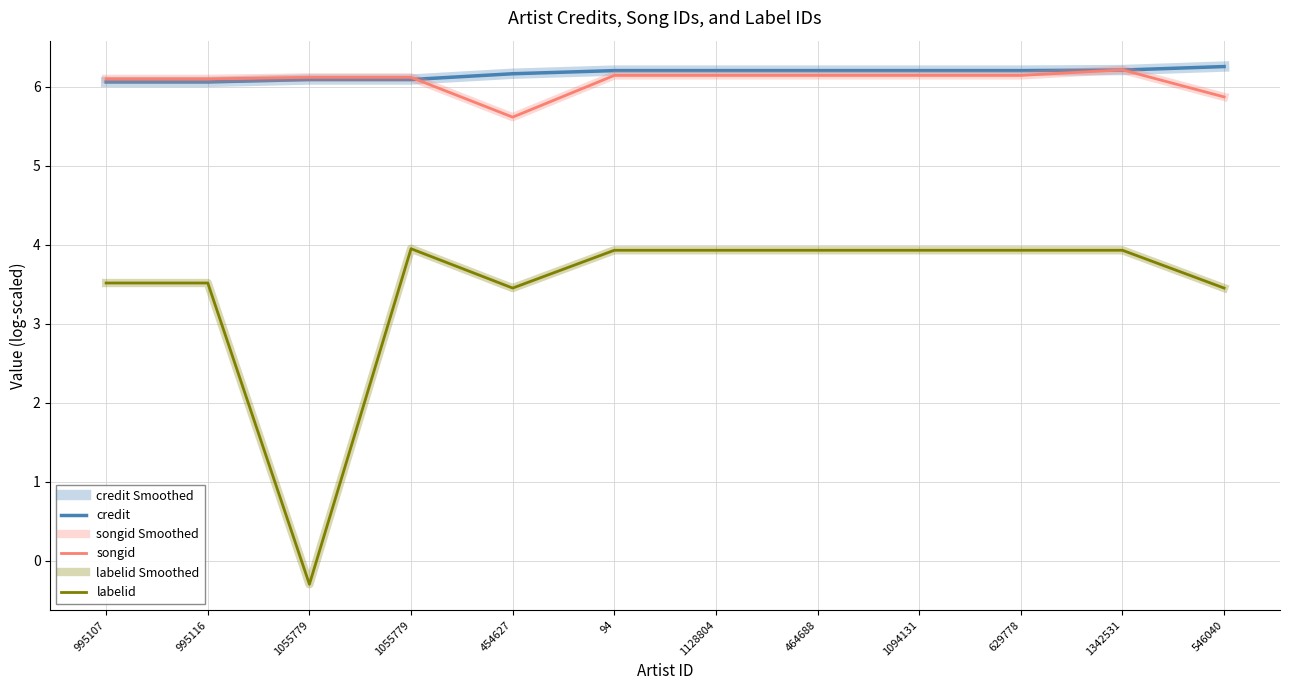

Is this an area chart (filled region under the line)?

No